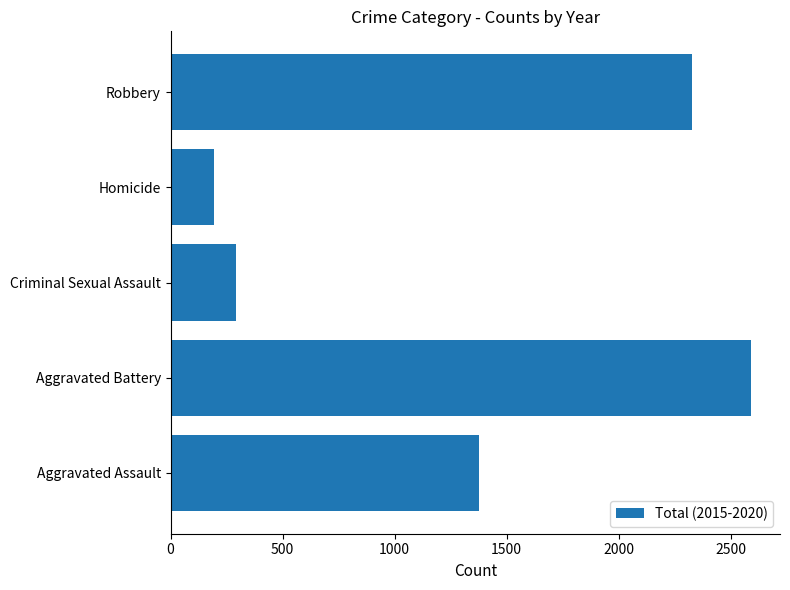

Are the bars grouped side by side (vs. stacked)?

No